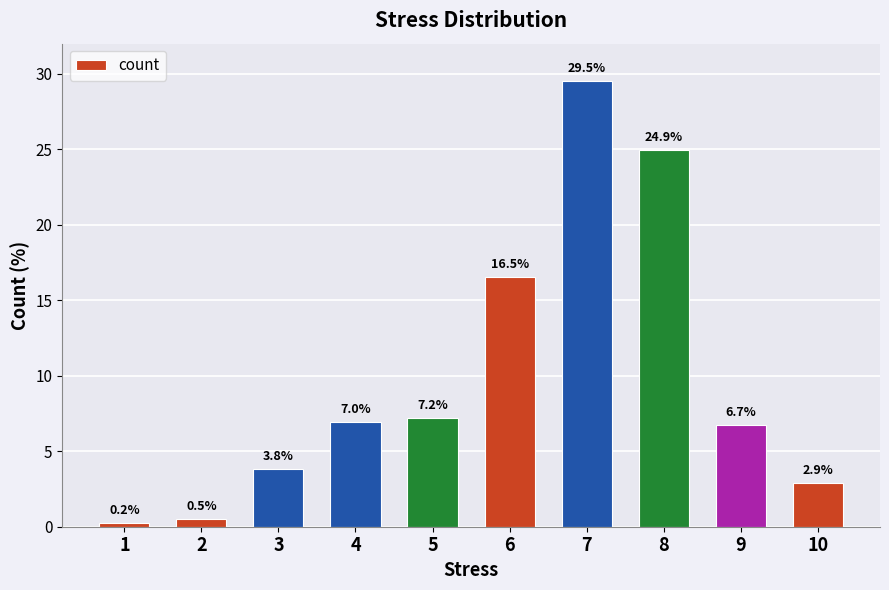

The chart shows a value of 10.7 at 4. True or false?

False